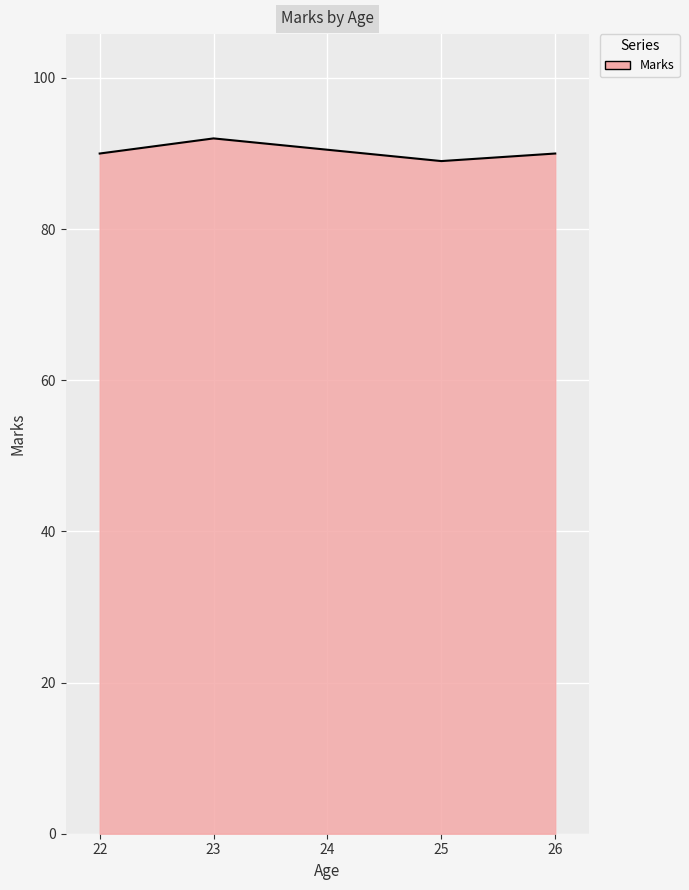

Does the chart display data point markers on the line(s)?

No